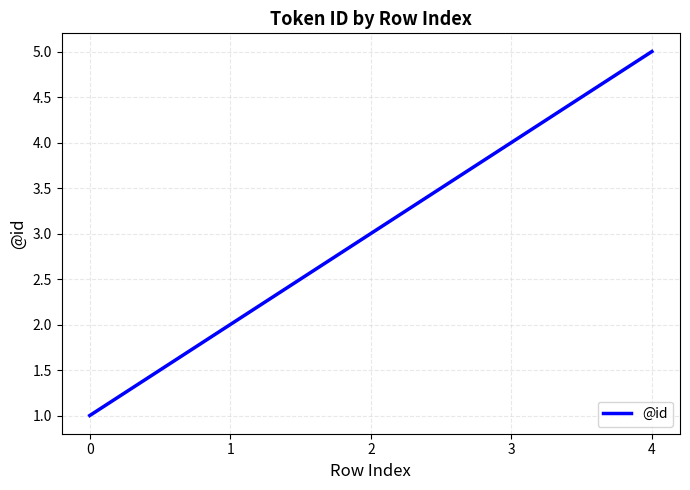

What is the difference between the second highest and second lowest values?

2